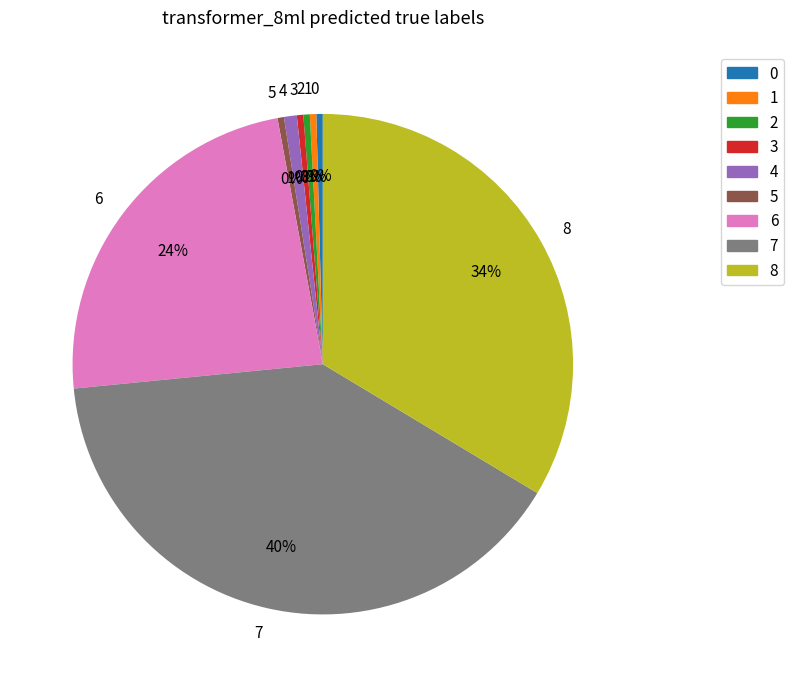

To the nearest percent, what is the average slice percentage?

11%